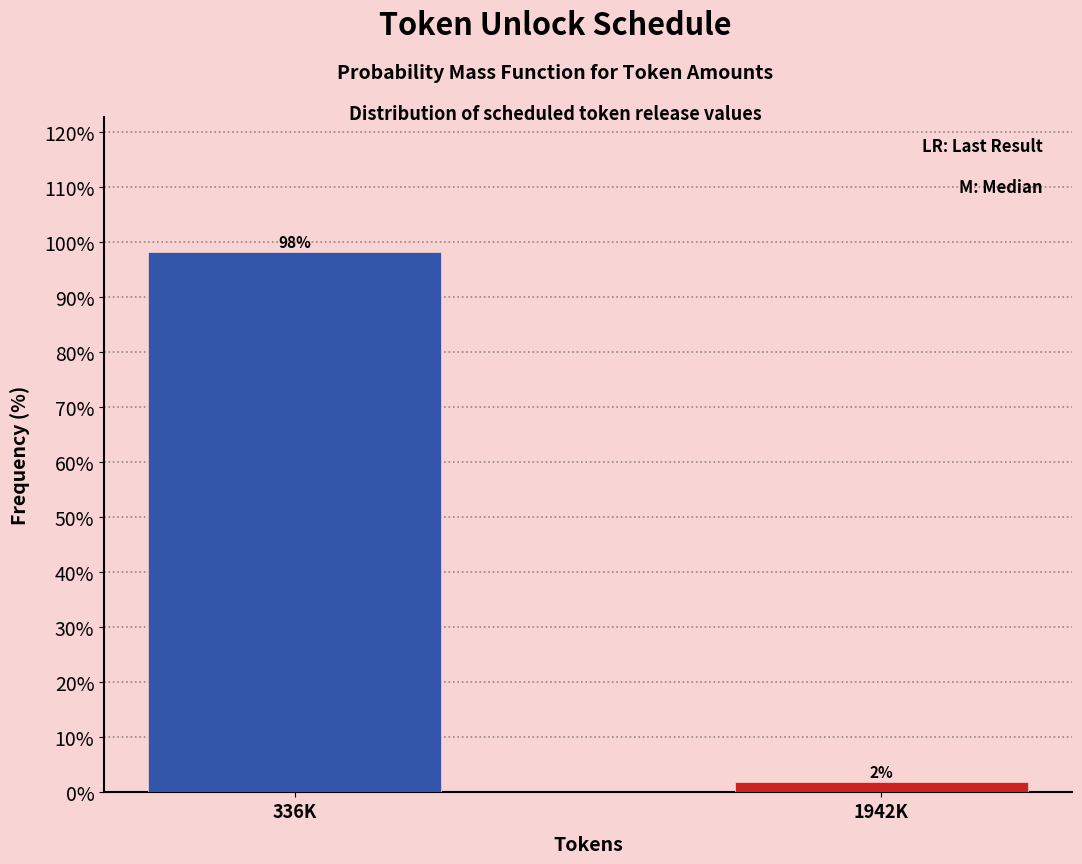

Where does the data first go above 98?

336K